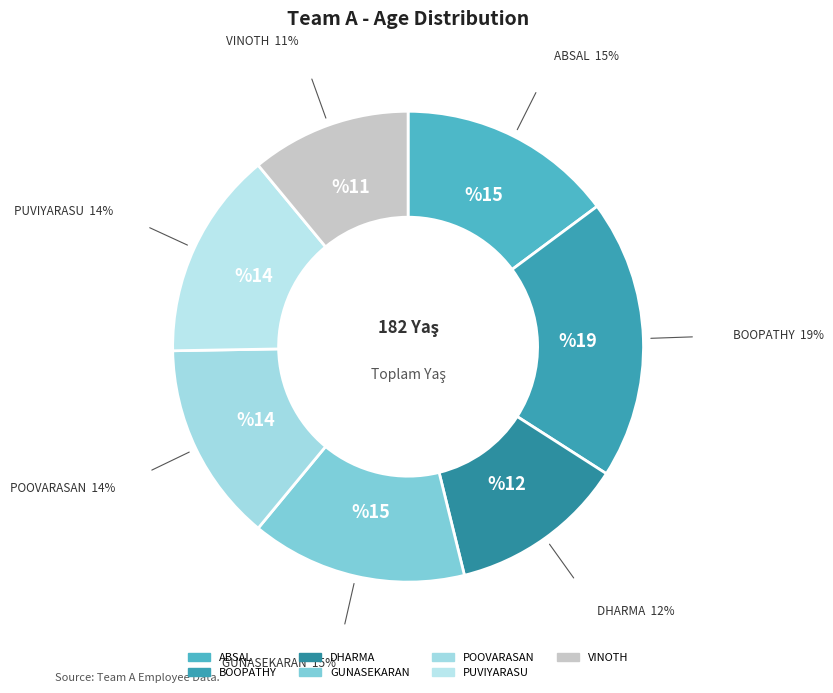

Which category has the smallest portion of the pie?

VINOTH